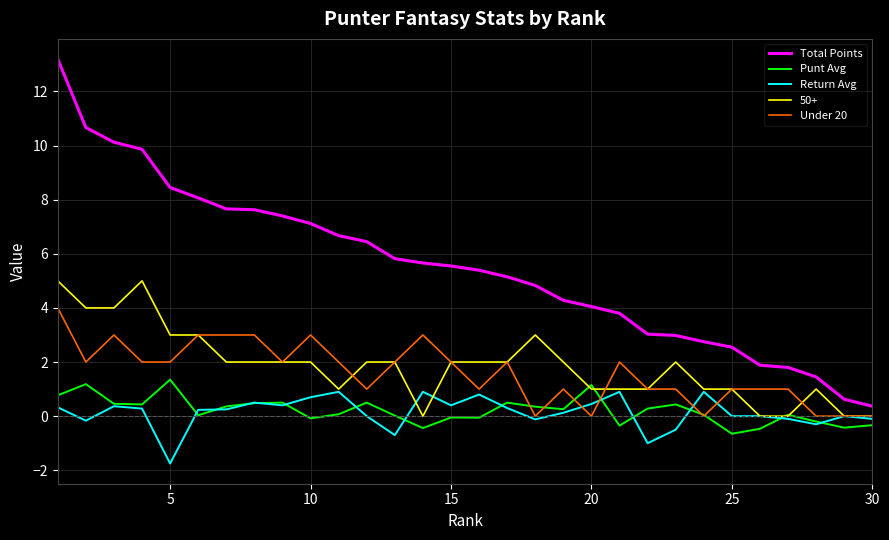

Which series has the largest range (max minus min)?

Total Points